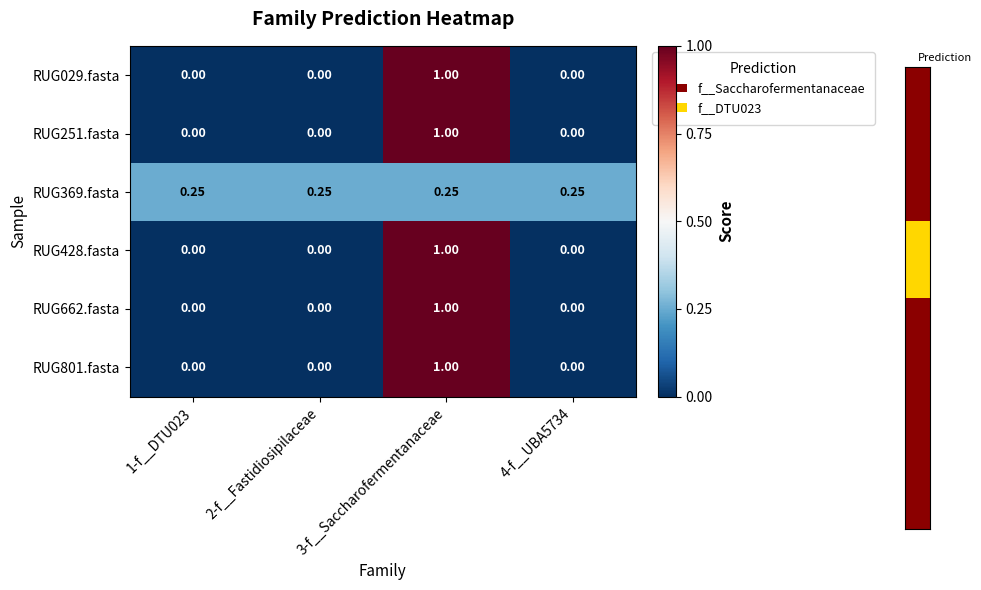

At which category is the sum across all series the highest?

3-f__Saccharofermentanaceae